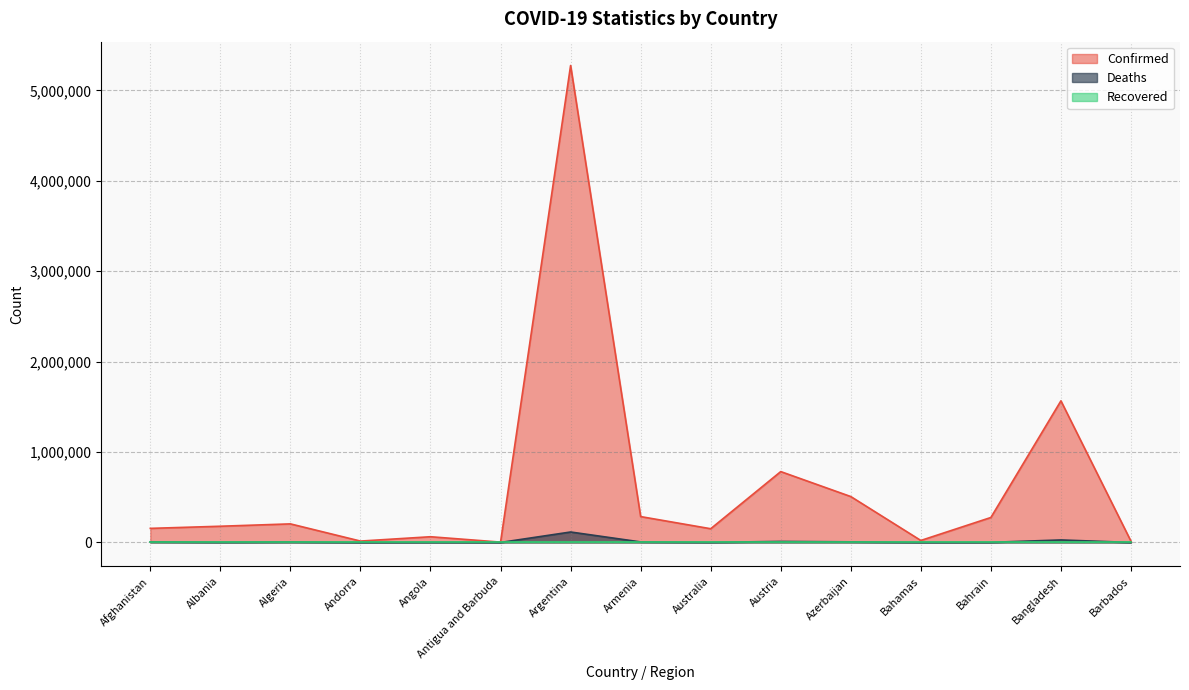

In Confirmed, how many points are lower than both neighbors (excluding endpoints)?

4